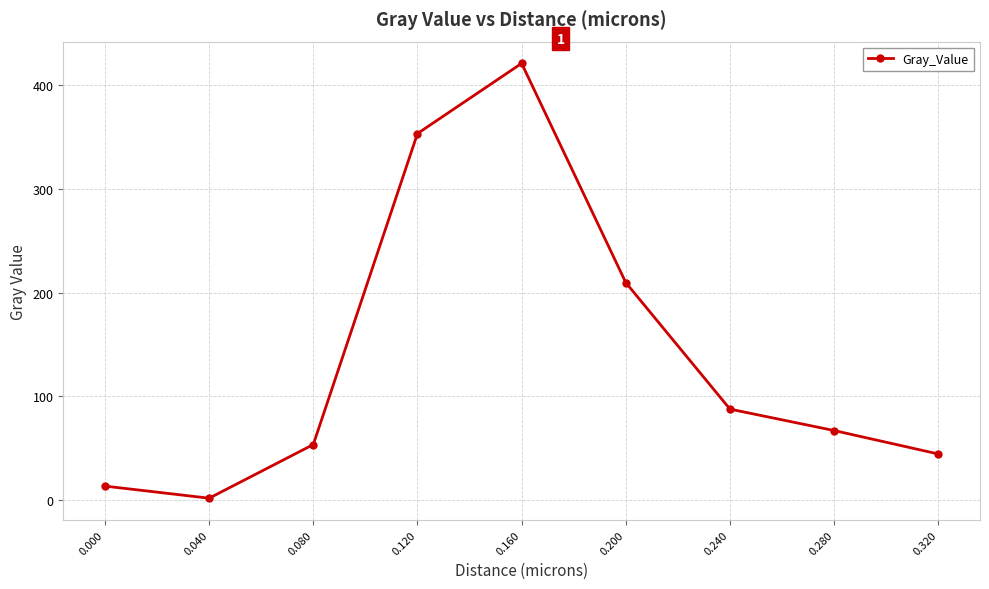

What is the value of the 5th point from the left?

421.1